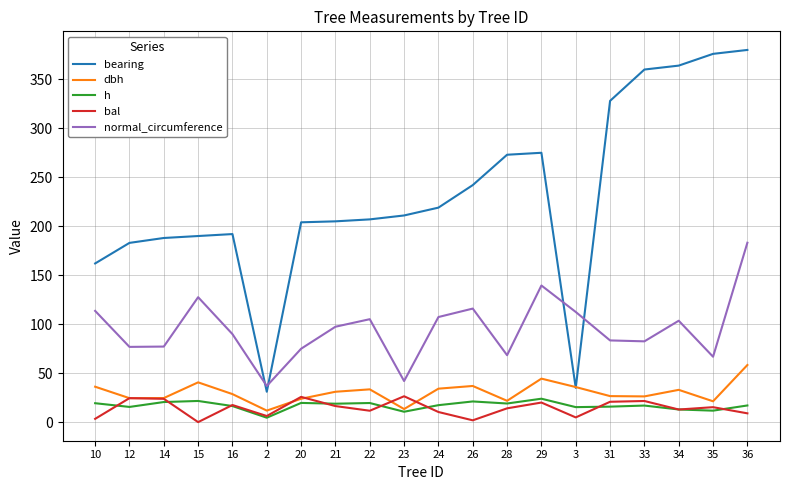

True or false: normal_circumference and bal intersect in this chart.

False